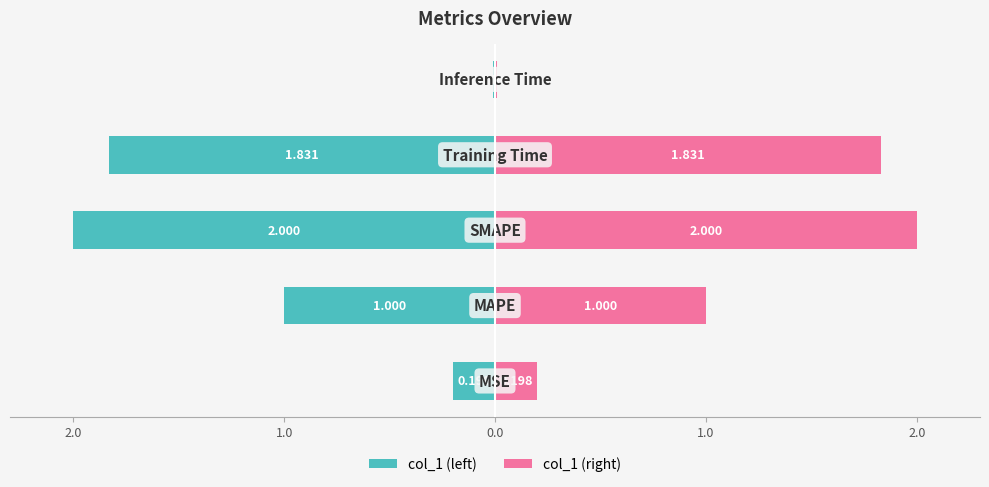

What are all the series names shown in the legend?

col_1 (left), col_1 (right)